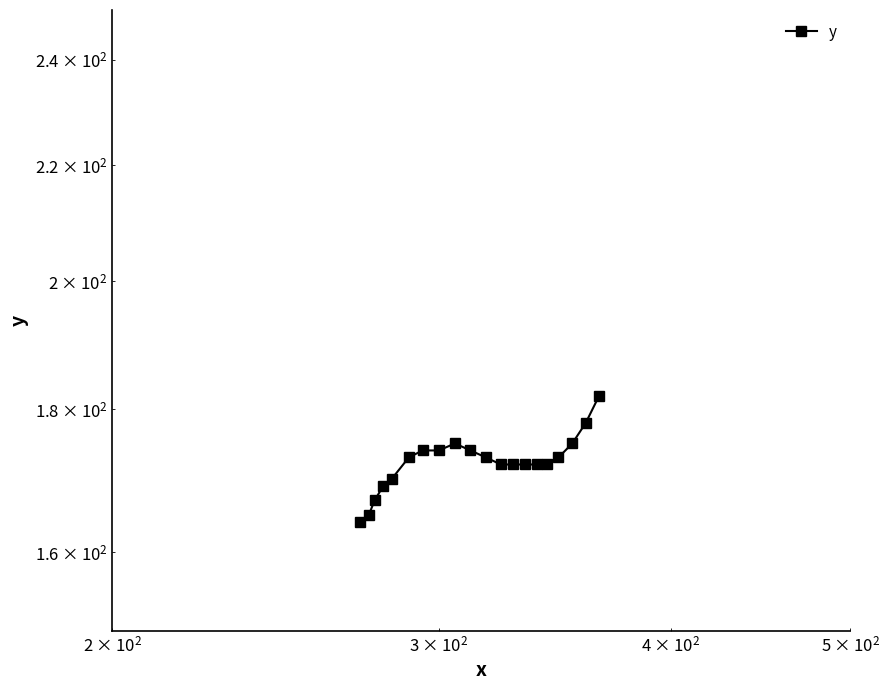

What is the smallest value displayed?

164